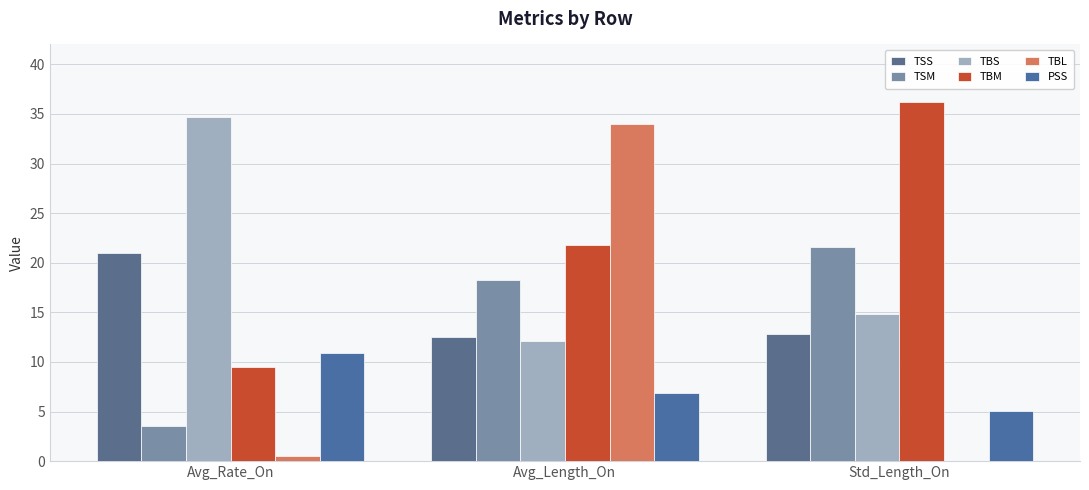

Reading left to right, transcribe all the data shown in this chart.

TSS: Avg_Rate_On=21.0	Avg_Length_On=12.6	Std_Length_On=12.8
TSM: Avg_Rate_On=3.6	Avg_Length_On=18.3	Std_Length_On=21.6
TBS: Avg_Rate_On=34.6	Avg_Length_On=12.1	Std_Length_On=14.8
TBM: Avg_Rate_On=9.5	Avg_Length_On=21.8	Std_Length_On=36.2
TBL: Avg_Rate_On=0.5	Avg_Length_On=34.0	Std_Length_On=0.0
PSS: Avg_Rate_On=10.9	Avg_Length_On=6.8	Std_Length_On=5.1